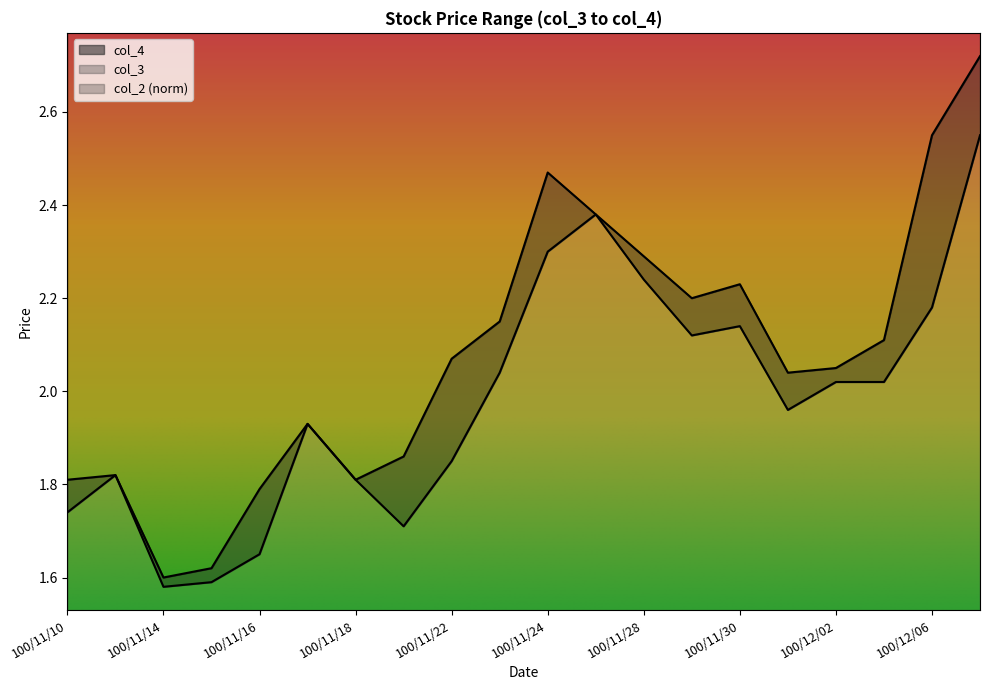

At 100/12/02, list the series in order from smallest to largest.

col_3, col_4